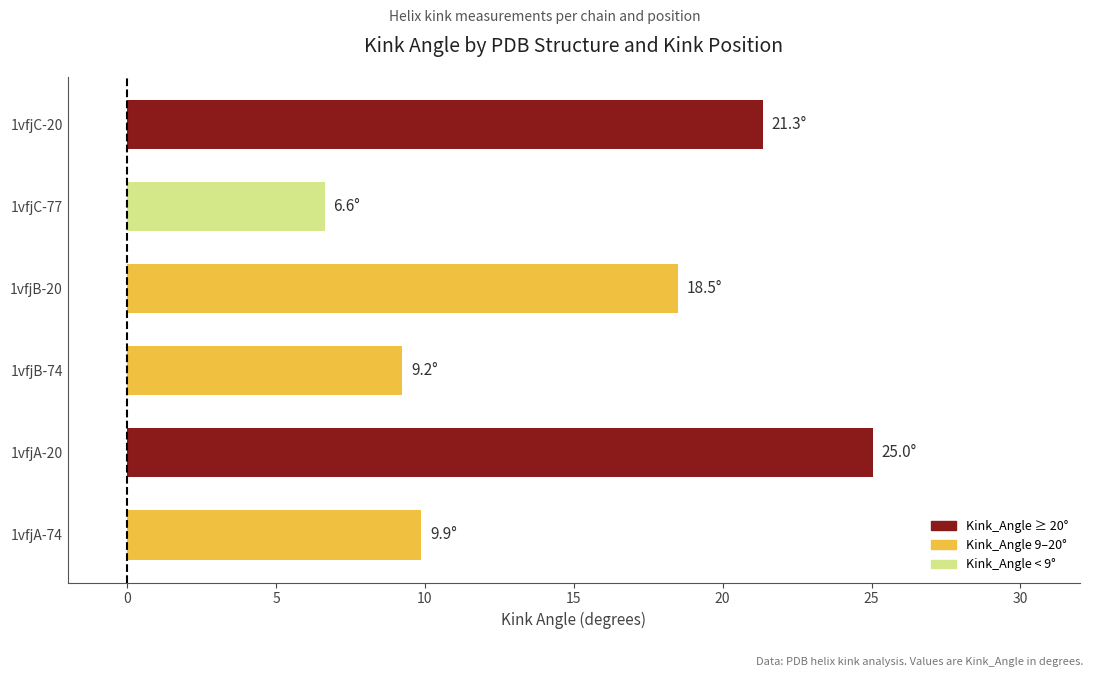

Are the bars horizontal?

Yes